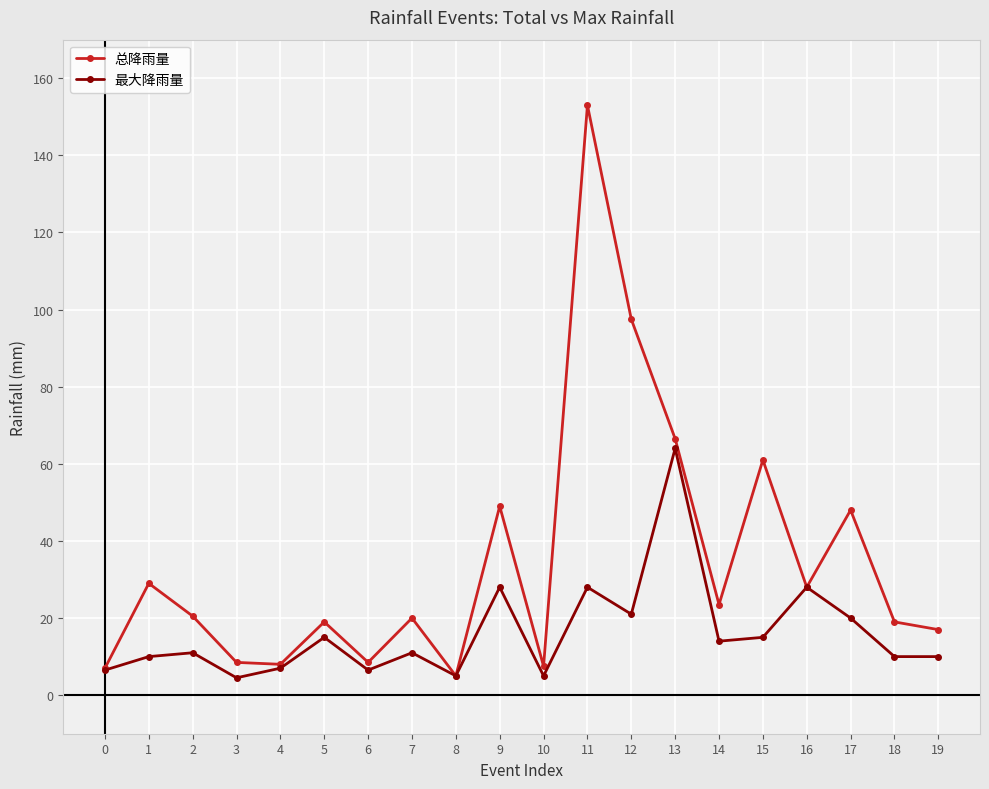

Is it true that 总降雨量 equals 23.5 at 14?

True